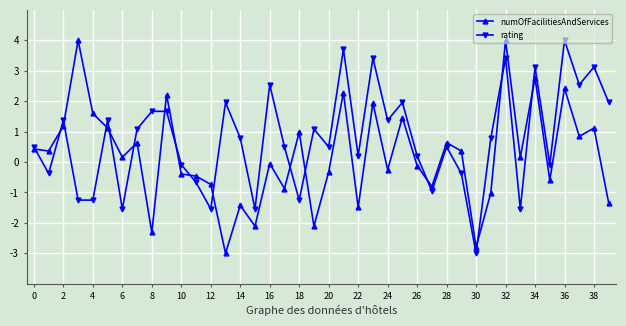

Which series has the largest total across all categories?

rating